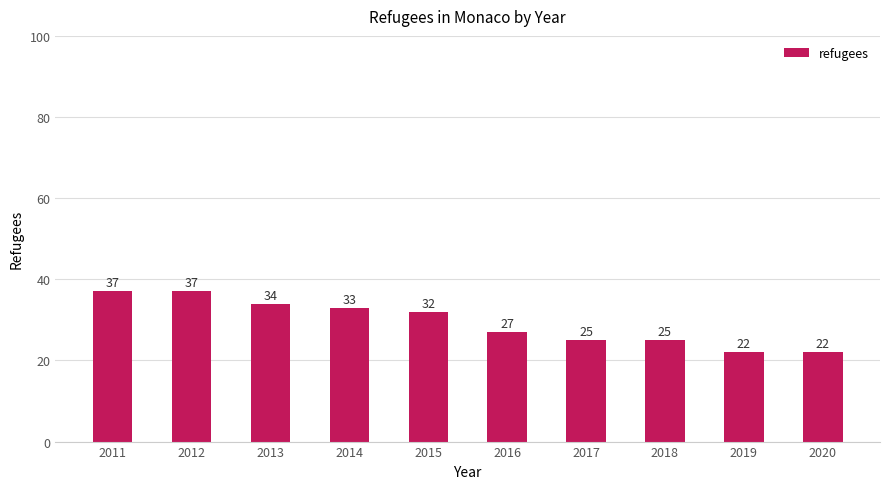

What is the ratio of the value at 2012 to the value at 2018?

1.5